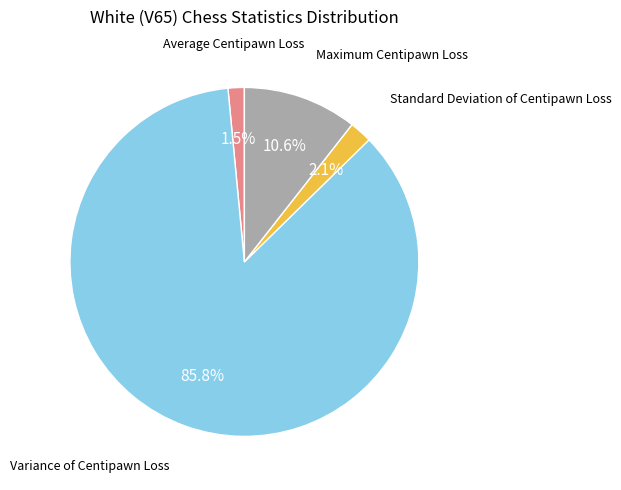

Count the number of slices in the pie.

4